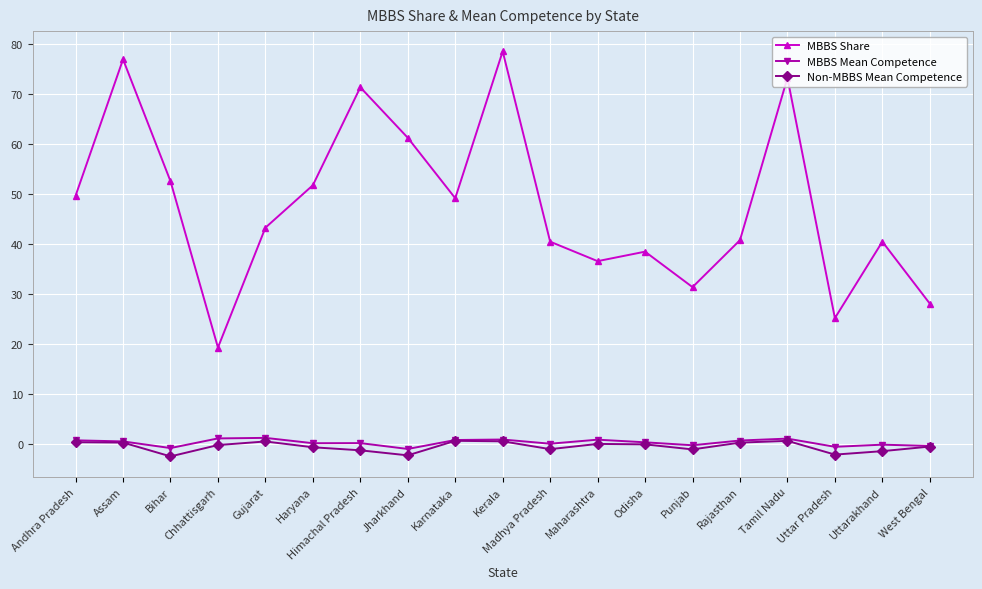

Where does the MBBS Mean Competence series first go above 0?

Andhra Pradesh